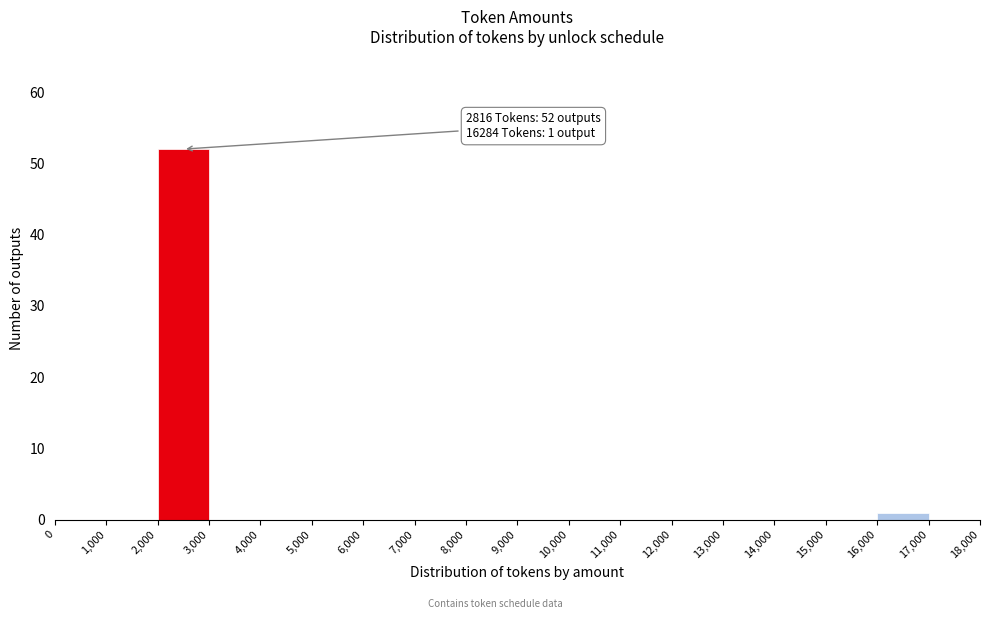

Over which range of the x-axis is the bar tallest?

2,000 to 3,000